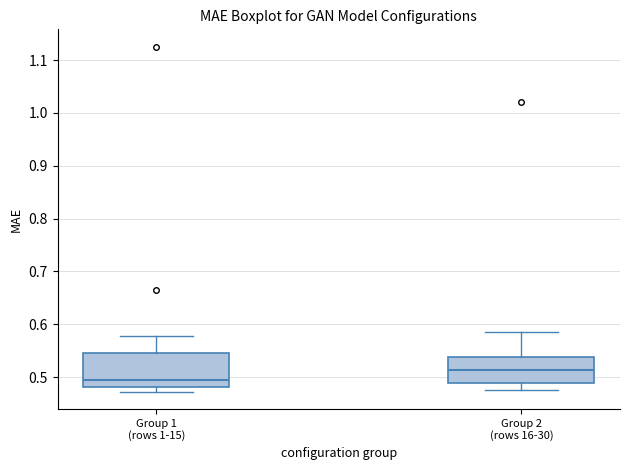

Reading left to right, transcribe this box plot: for each box, give where its median line is, the range the box spans, and where its two whiskers end, as read against the y-axis. The values are not printed on the chart, so give them approximately, as read against the axis.

Group 1 (rows 1-15): median 0.49, box 0.48 to 0.55, whiskers 0.47 to 0.58
Group 2 (rows 16-30): median 0.51, box 0.49 to 0.54, whiskers 0.48 to 0.58